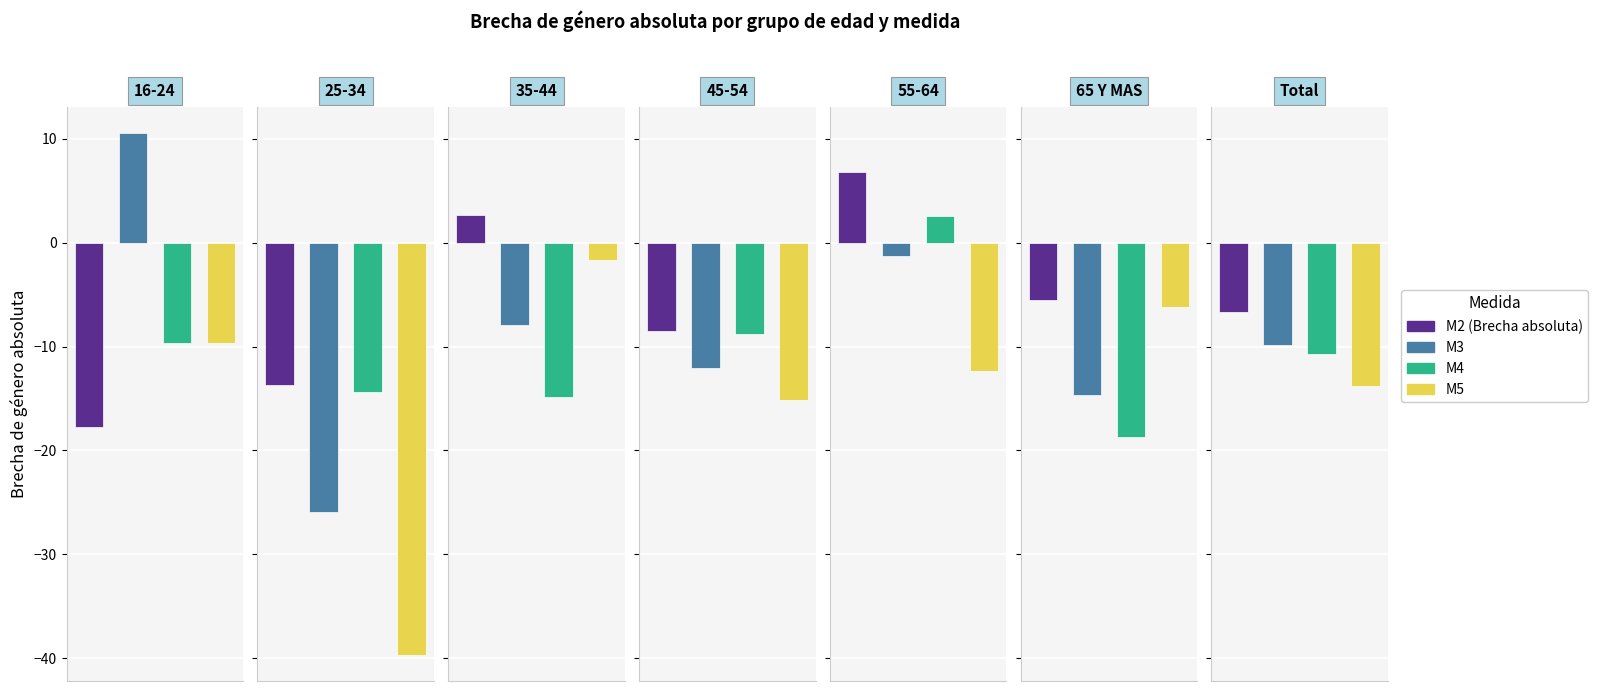

Which series has the widest spread of values?

M5